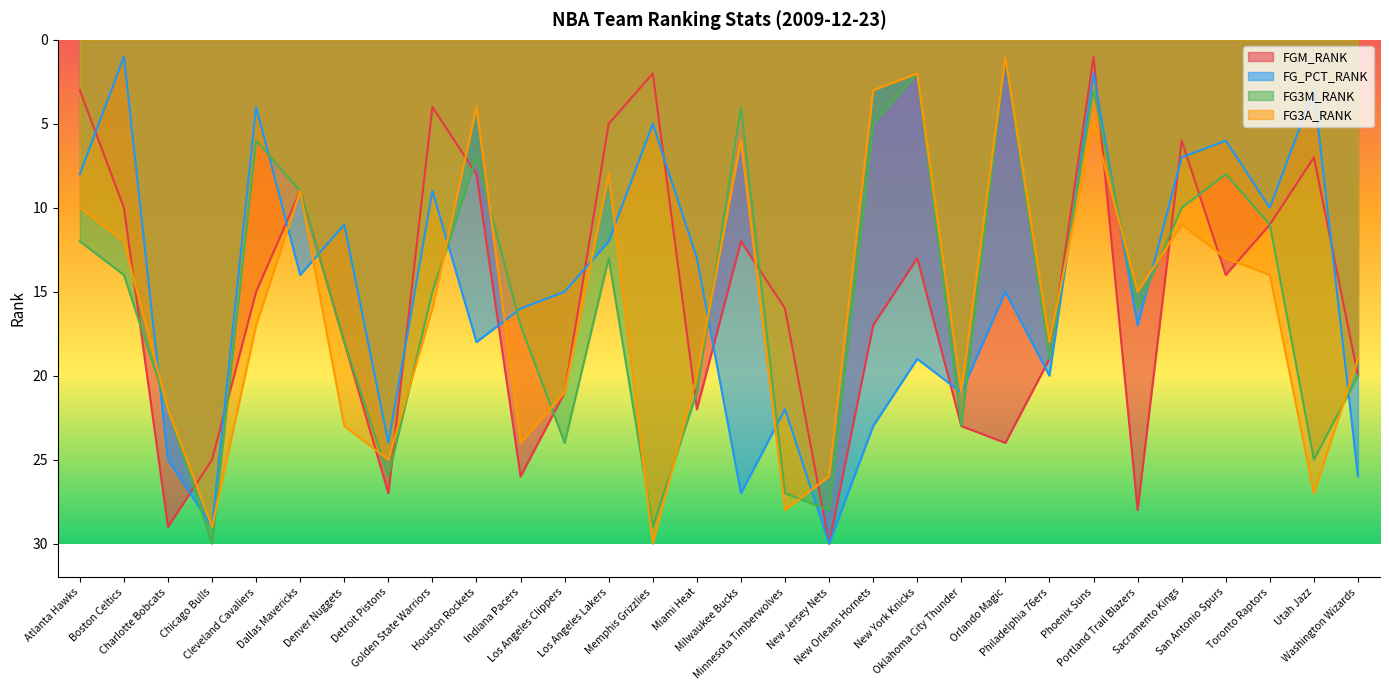

What is the label of the 6th point from the right?

Portland Trail Blazers